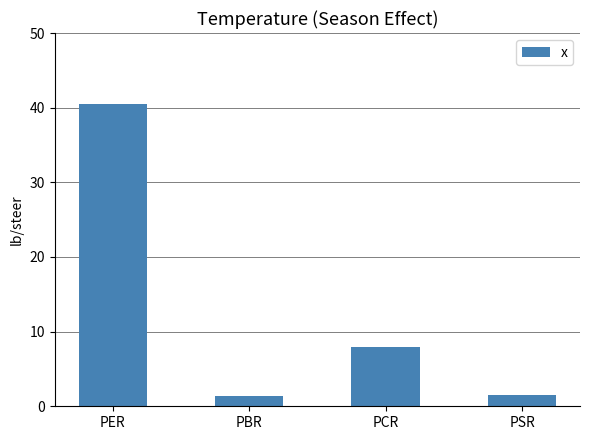

True or false: the data shows 8.0 at PCR.

True